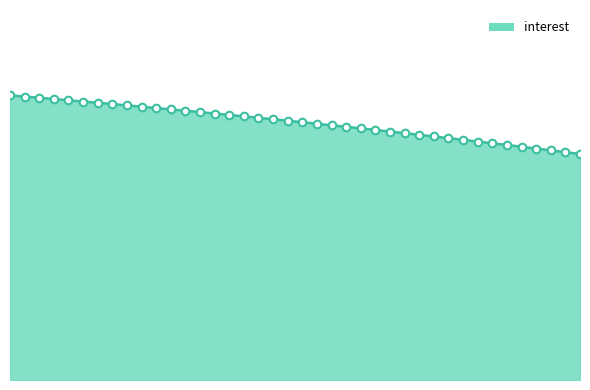

Is this an area chart (filled region under the line)?

Yes